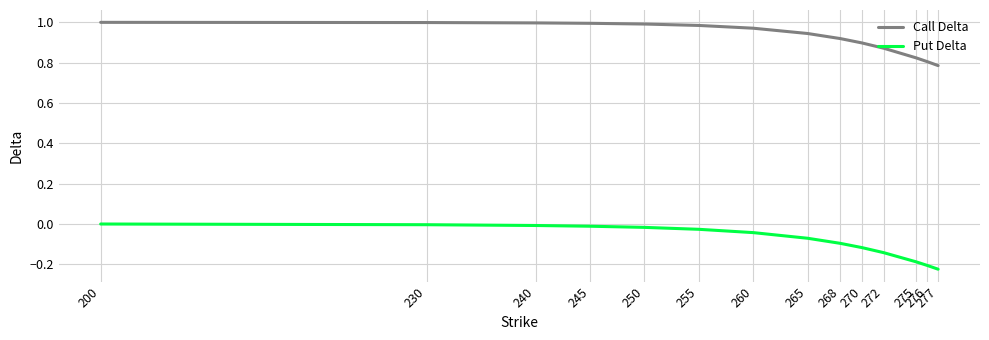

The value of Call Delta at 250 is 1.0. True or false?

True